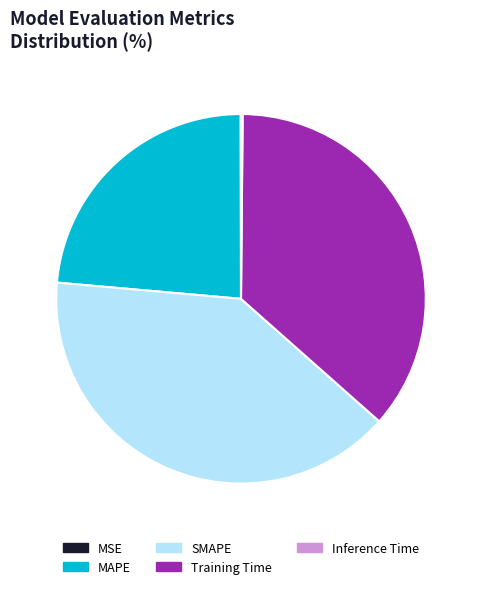

What is the largest slice in the pie chart?

SMAPE